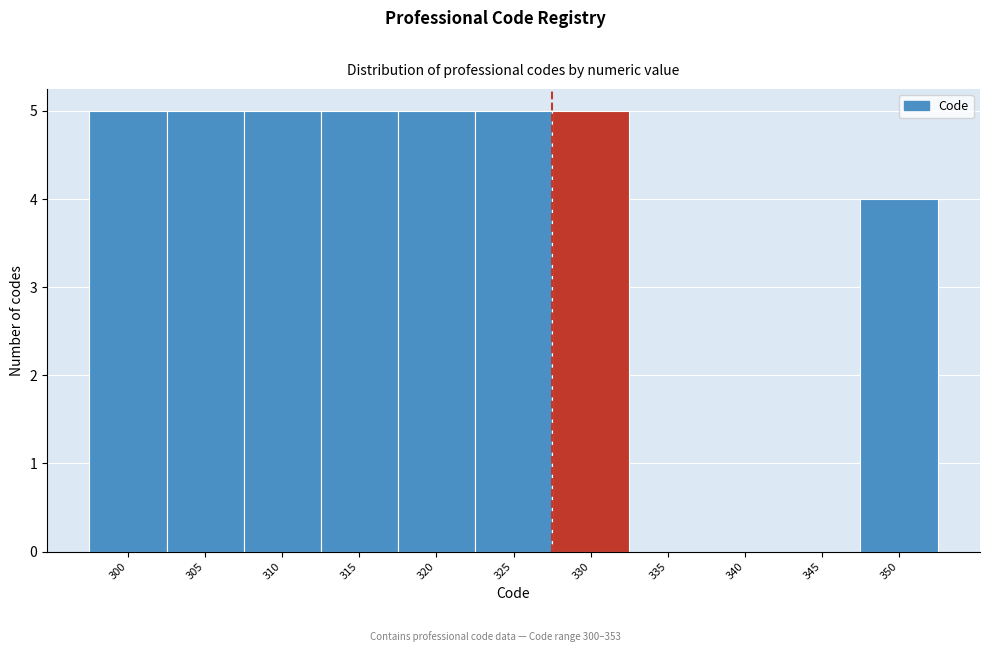

Reading right to left, list all the values displayed in this chart.

350=4	345=0	340=0	335=0	330=5	325=5	320=5	315=5	310=5	305=5	300=5